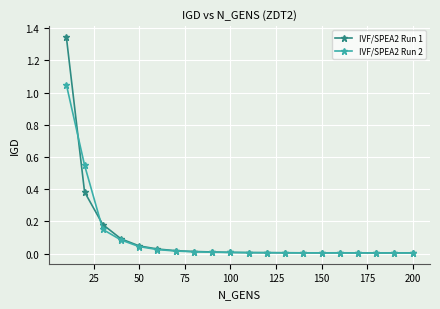

True or false: IVF/SPEA2 Run 2 has more than 0 interior local peaks.

True